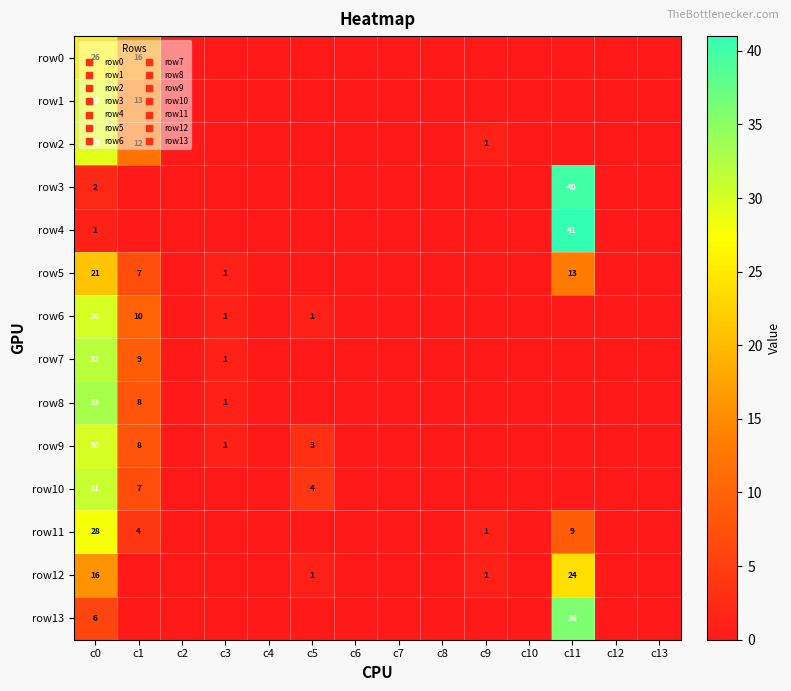

At which label is row10 closest to 15?

c1